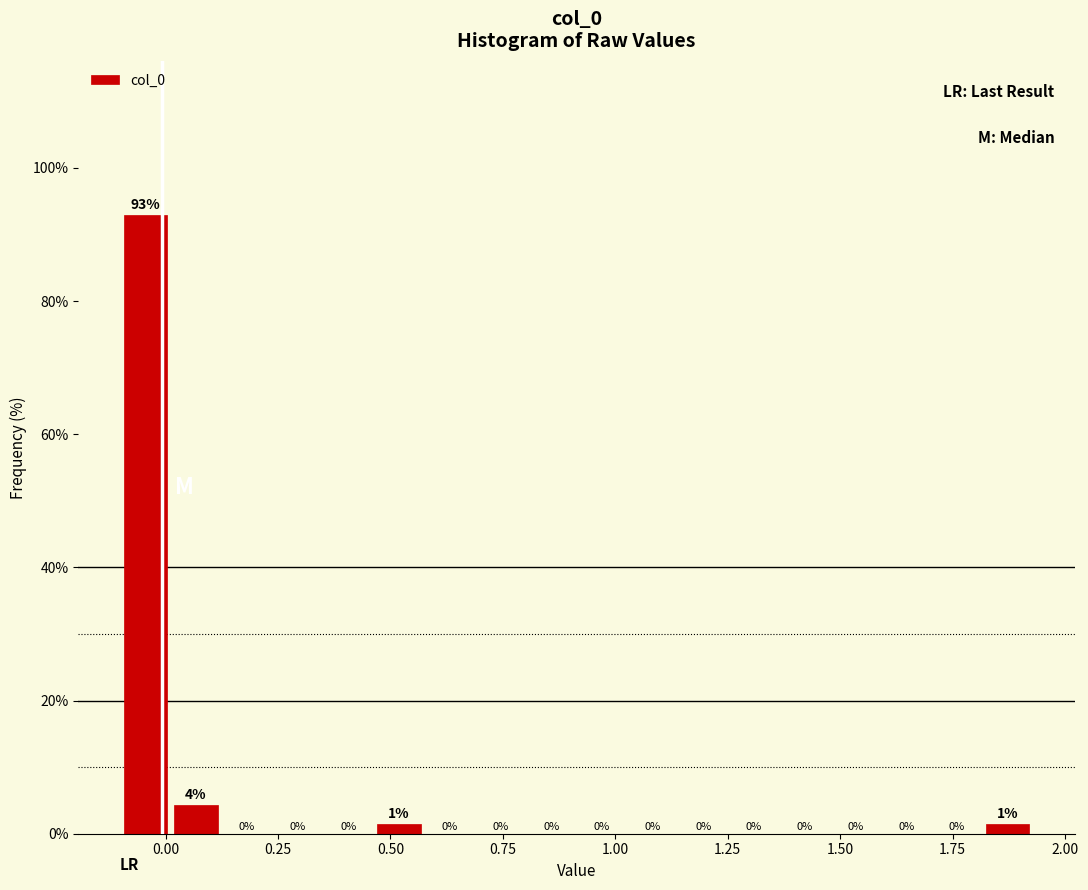

Read against the x-axis, roughly where is the centre of the tallest bar?

-0.05